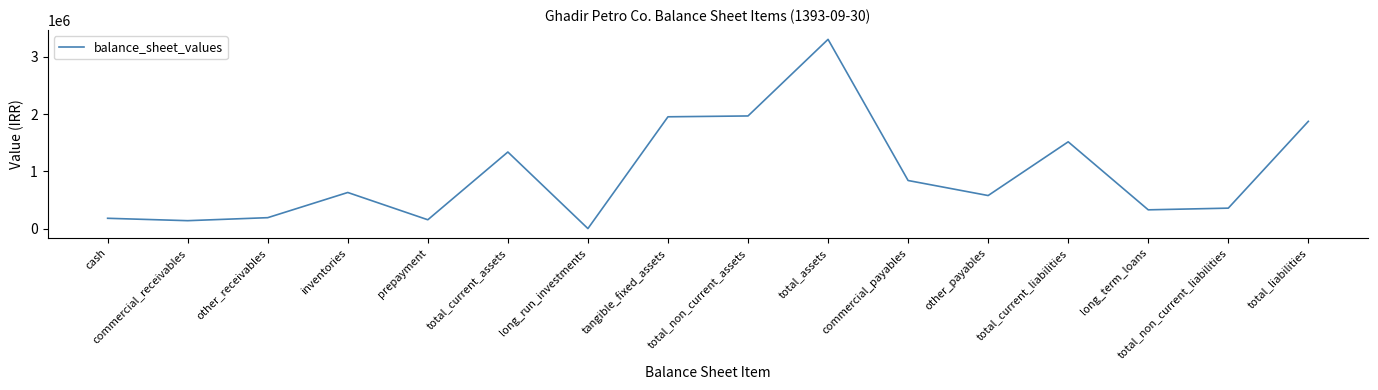

What is the sum of all values?

15357342